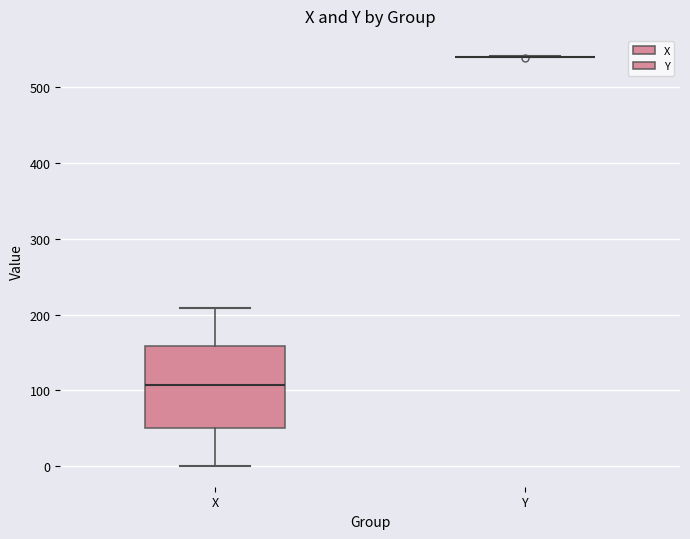

Comparing the boxes themselves (not the whiskers), which one is the tallest?

X